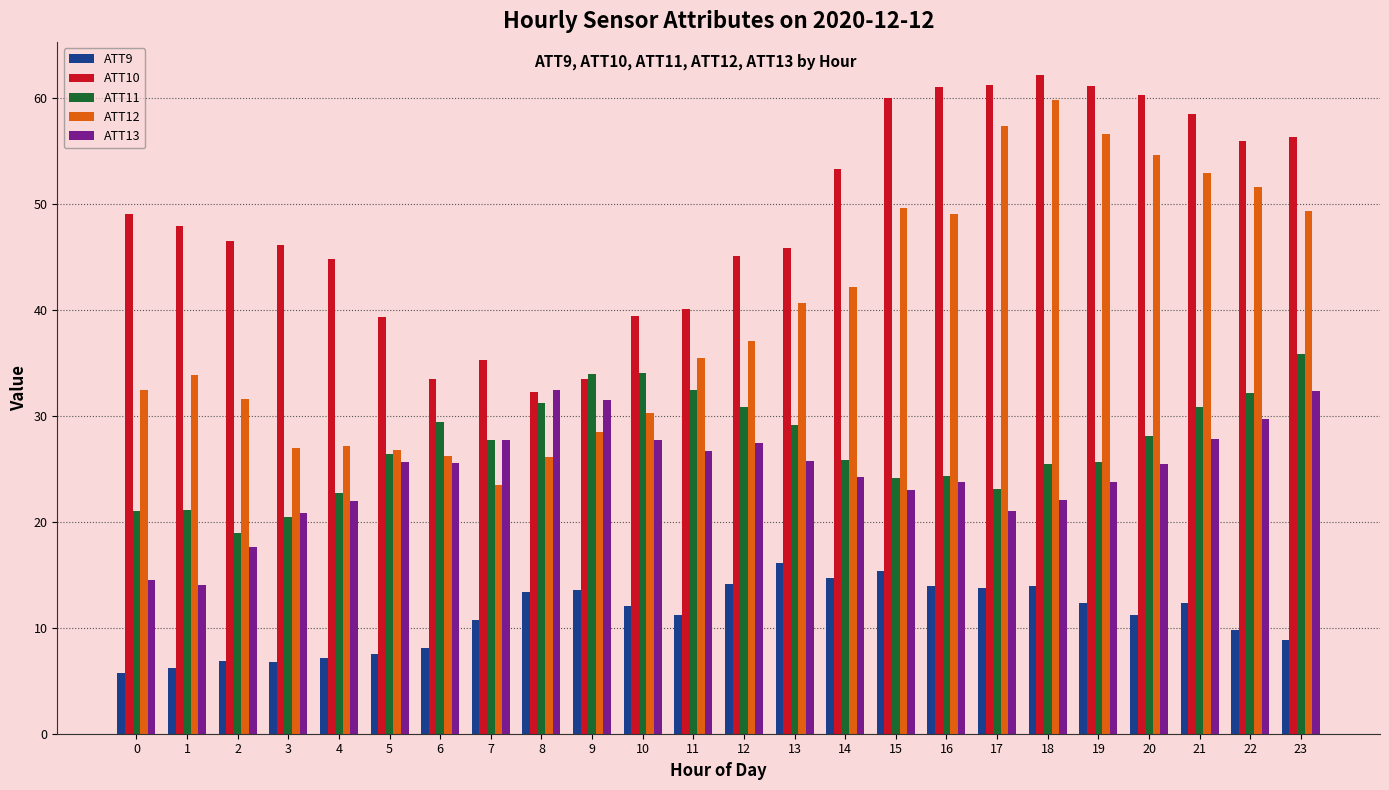

List the series in order of their peak value, highest first.

ATT10, ATT12, ATT11, ATT13, ATT9